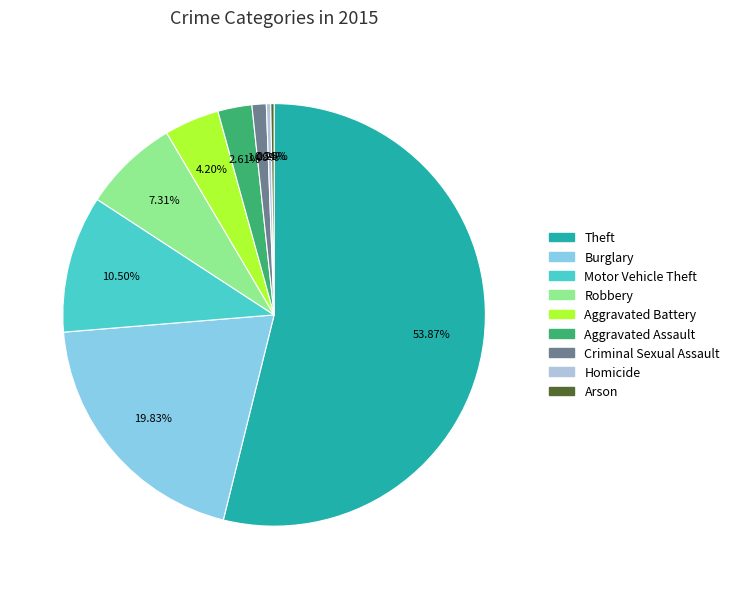

What is the largest slice in the pie chart?

Theft